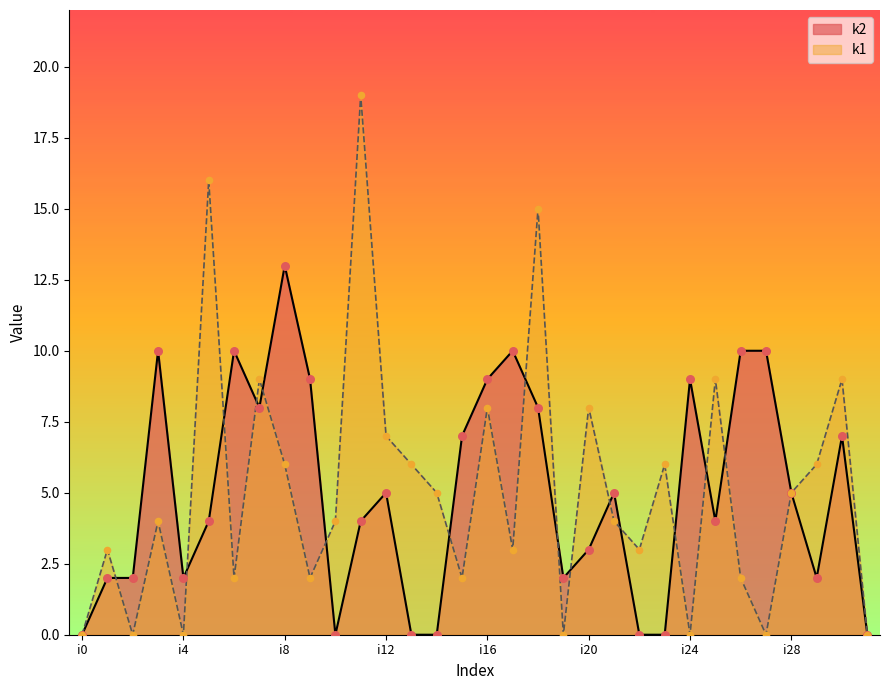

Which series reaches the maximum Y coordinate?

k1